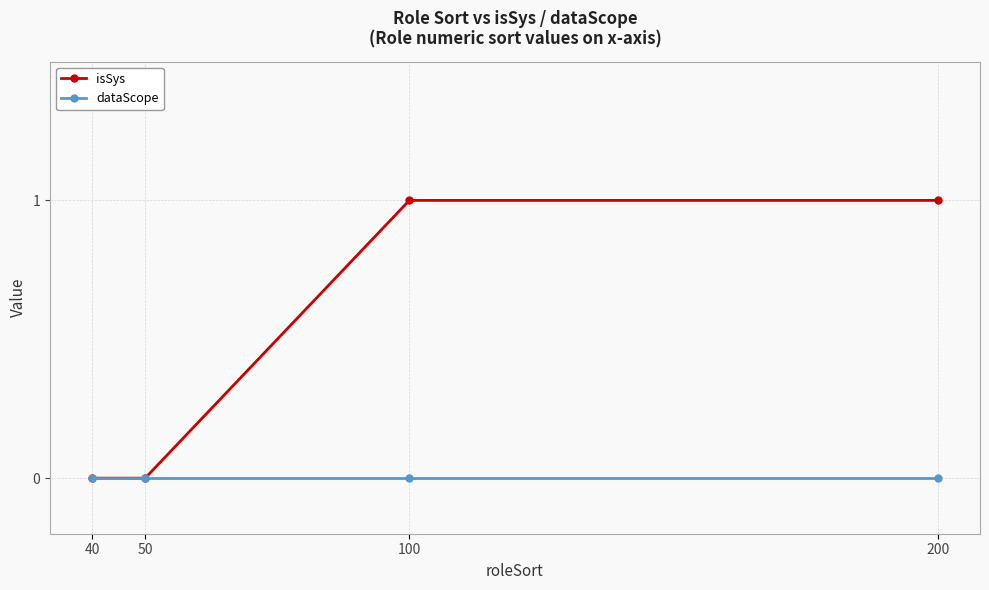

Is this an area chart (filled region under the line)?

No